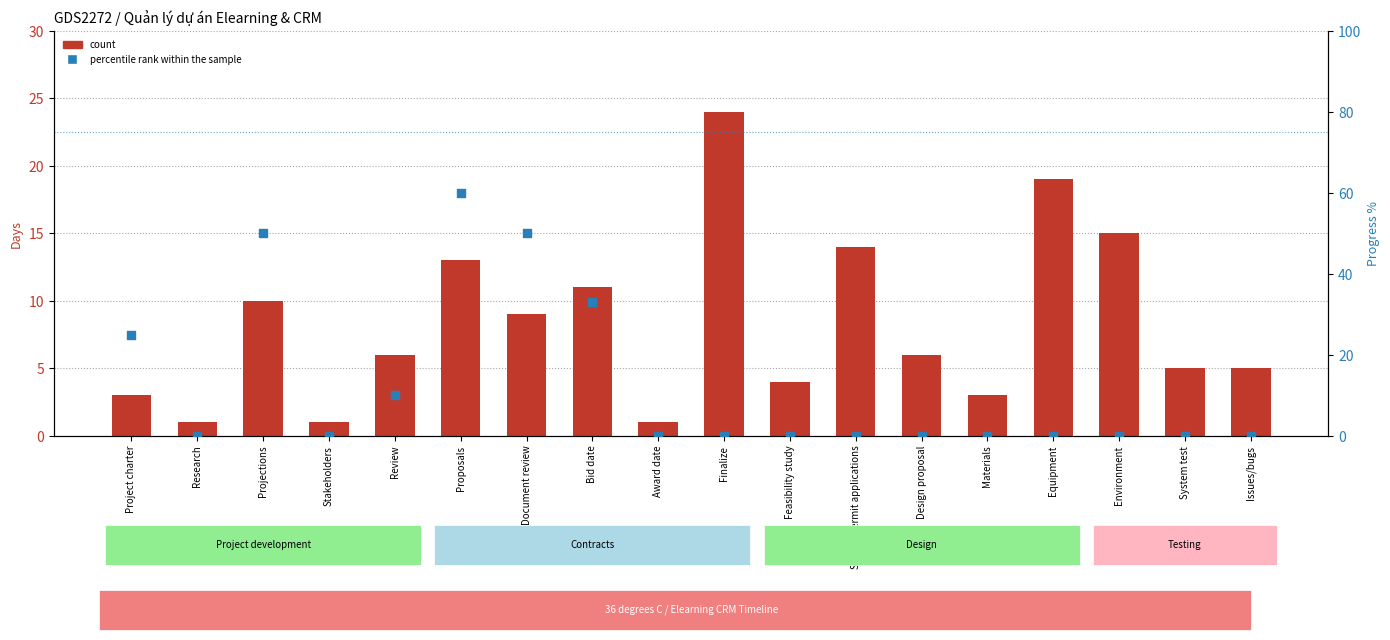

Which series has the largest Y range (max minus min)?

percentile rank within the sample